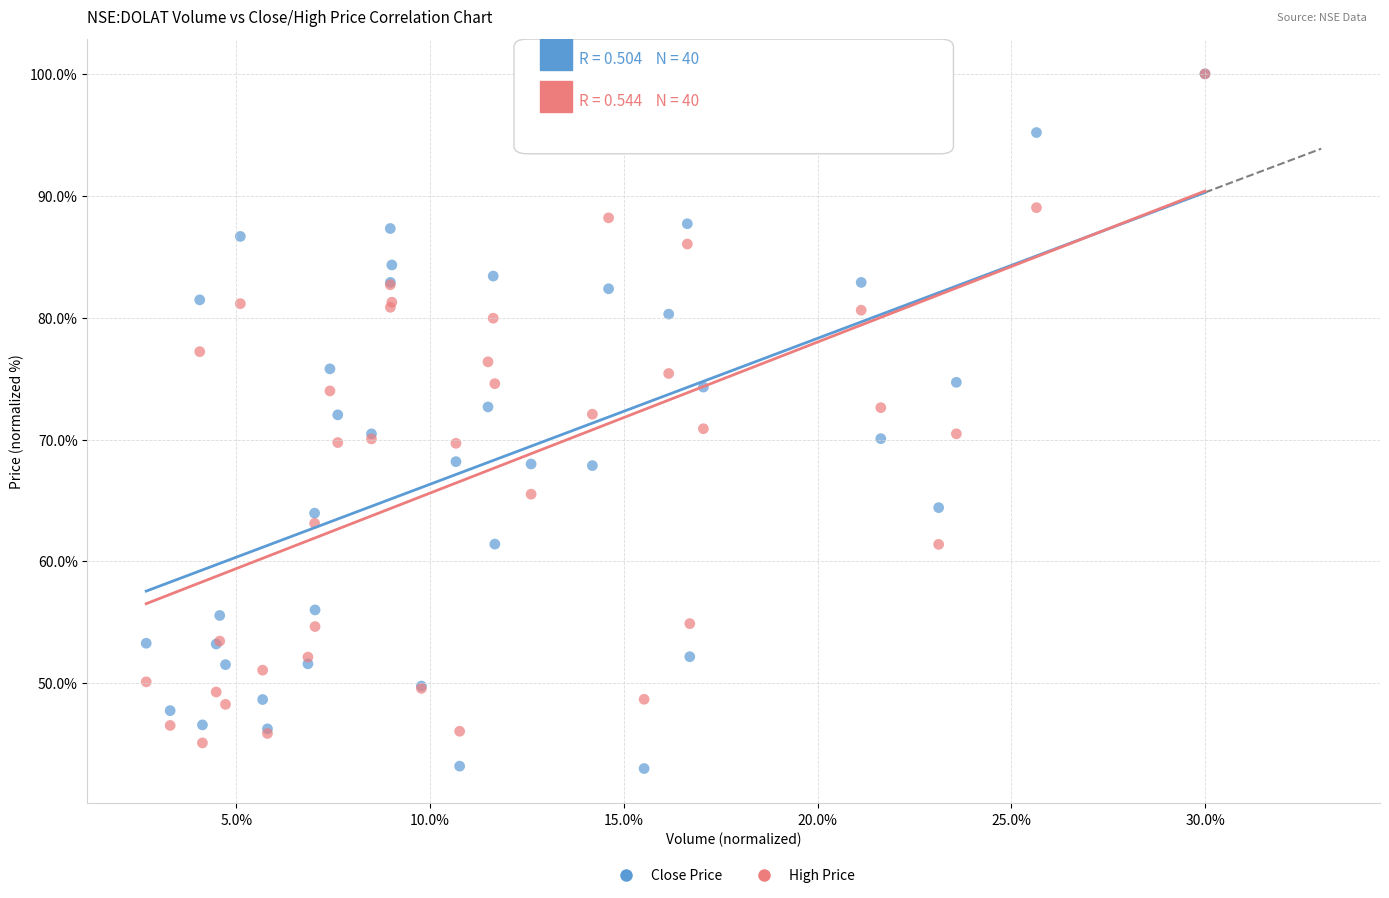

What are all the series names shown in the legend?

Close Price, High Price